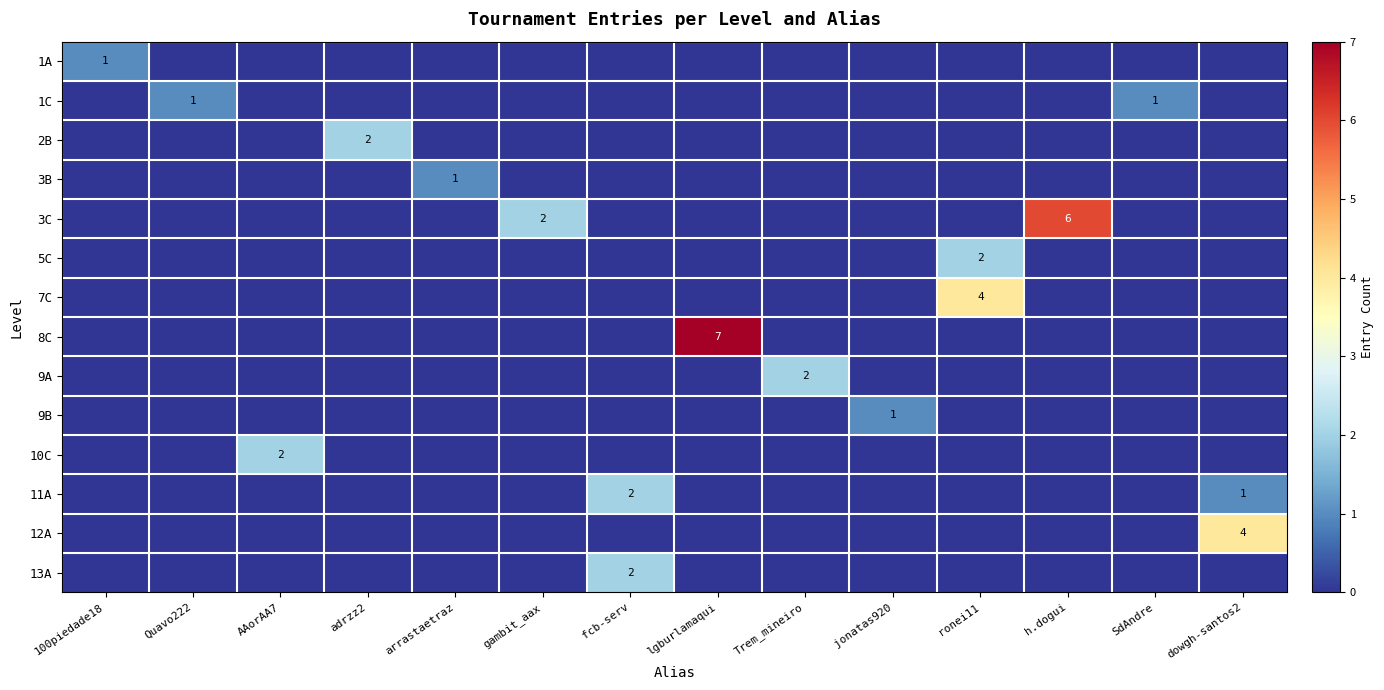

The value of 1C at Quavo222 is 2. True or false?

False